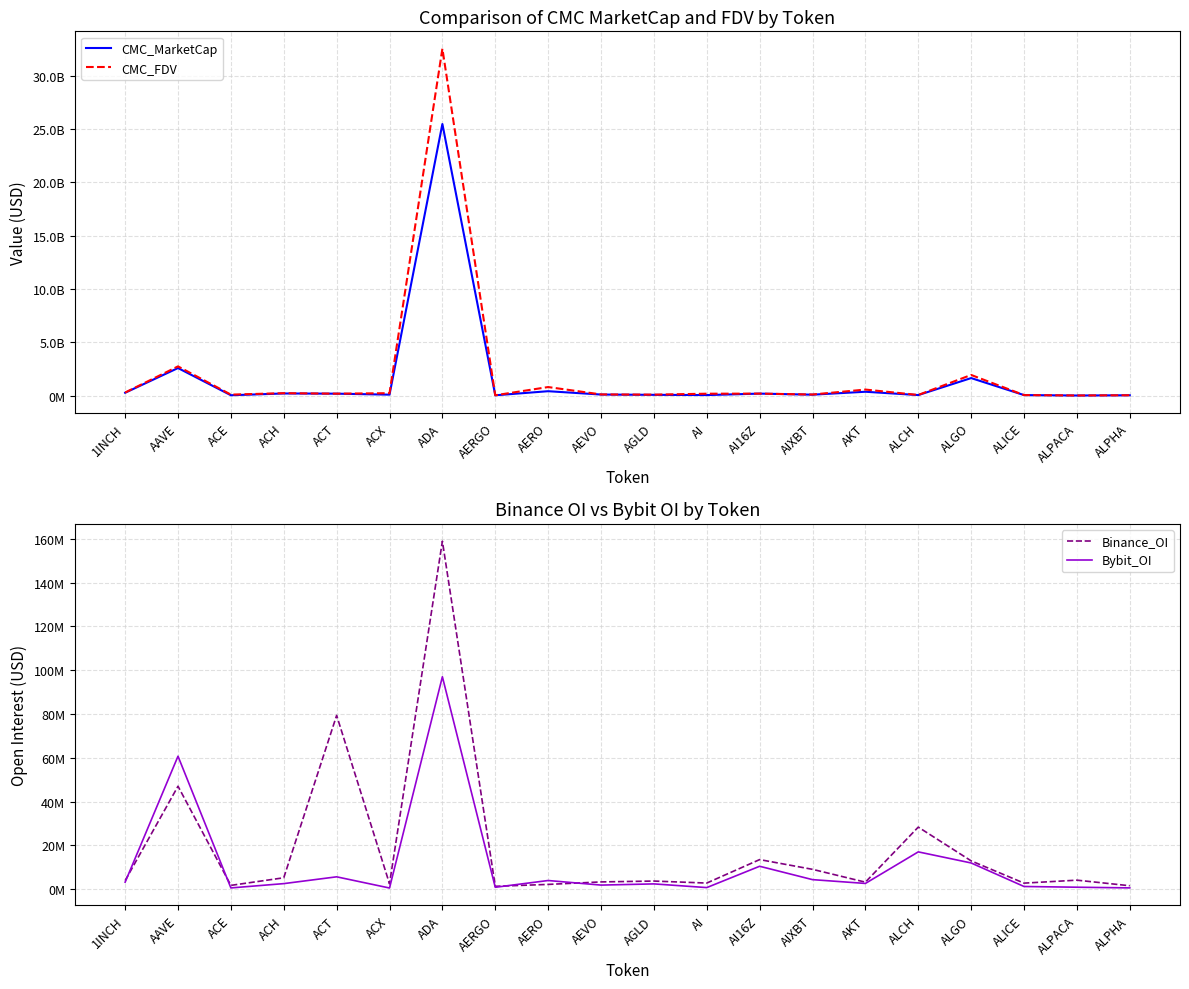

List the series in order of their peak value, highest first.

CMC_FDV, CMC_MarketCap, Binance_OI, Bybit_OI